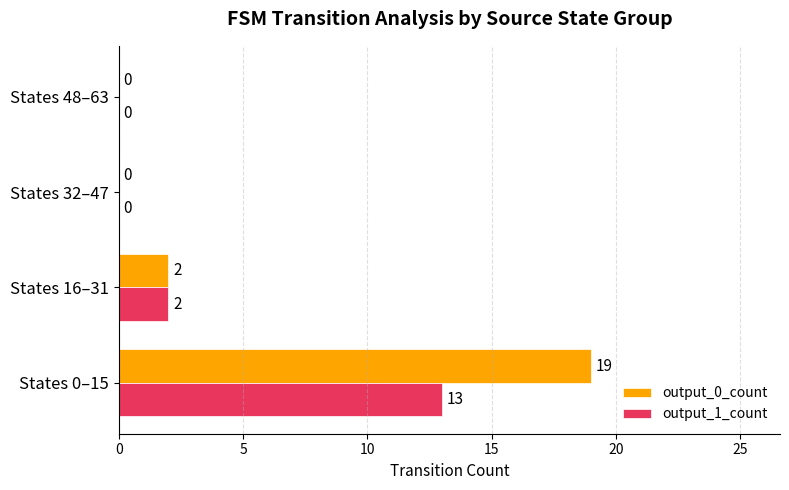

Where is output_0_count nearest to the value 9?

States 16–31